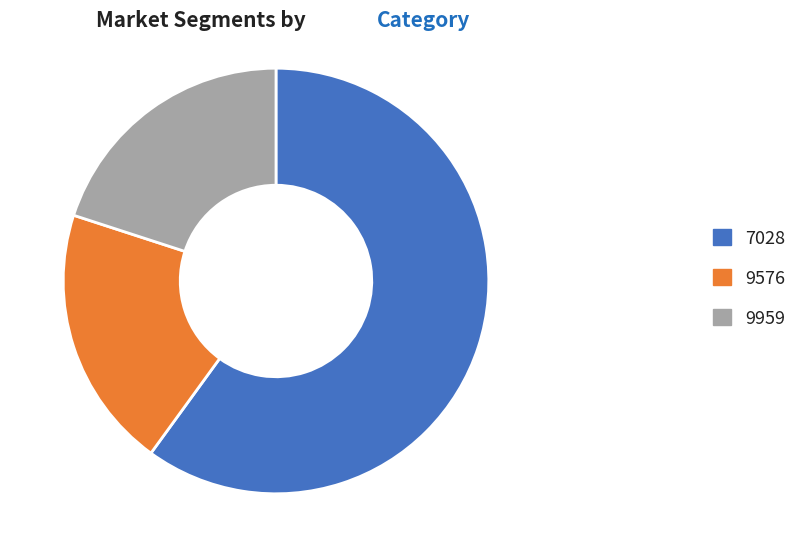

Combined, do 9576 and 7028 account for over 50%?

Yes